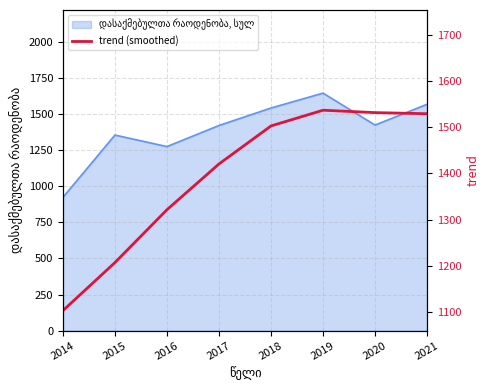

What is the sum of all values?

11152.6